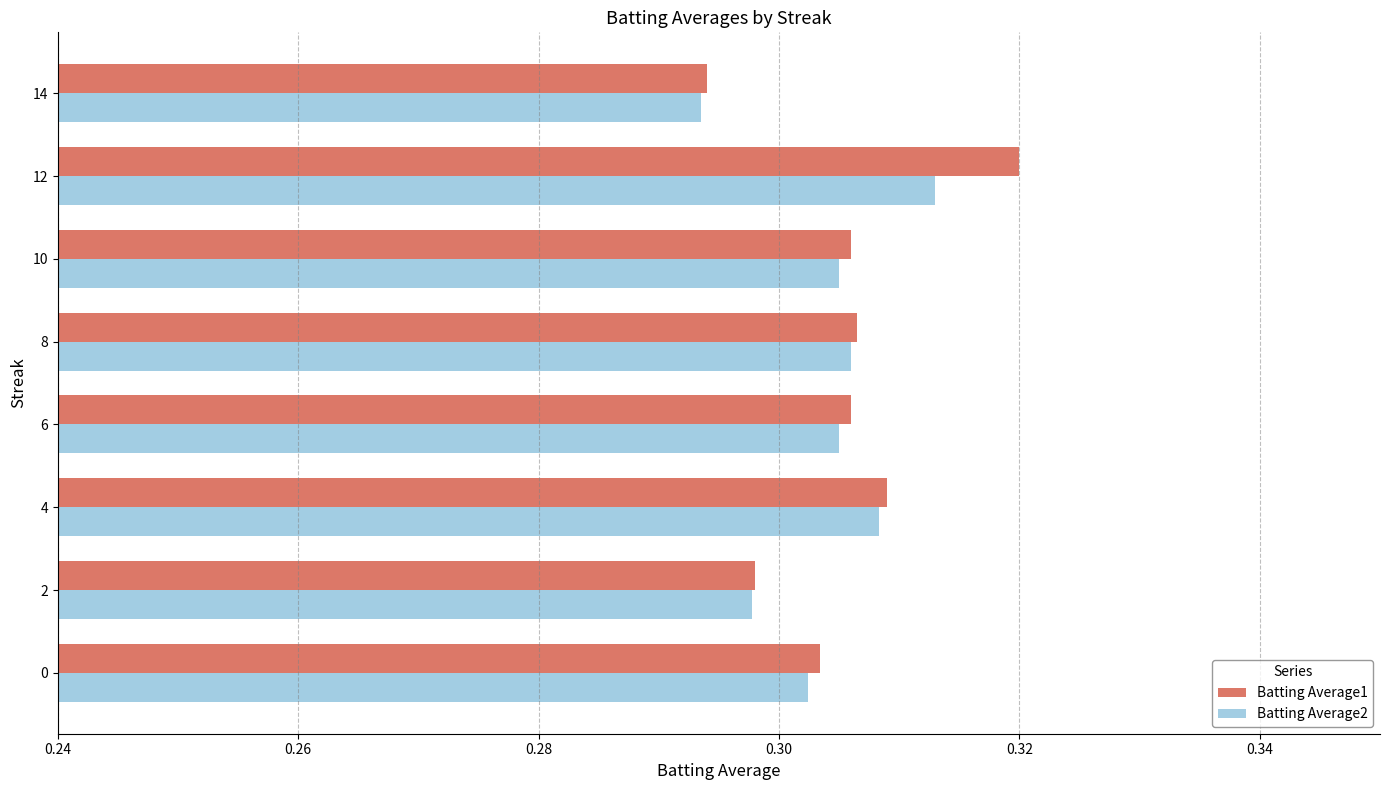

Which category has the lowest value across all series?

14